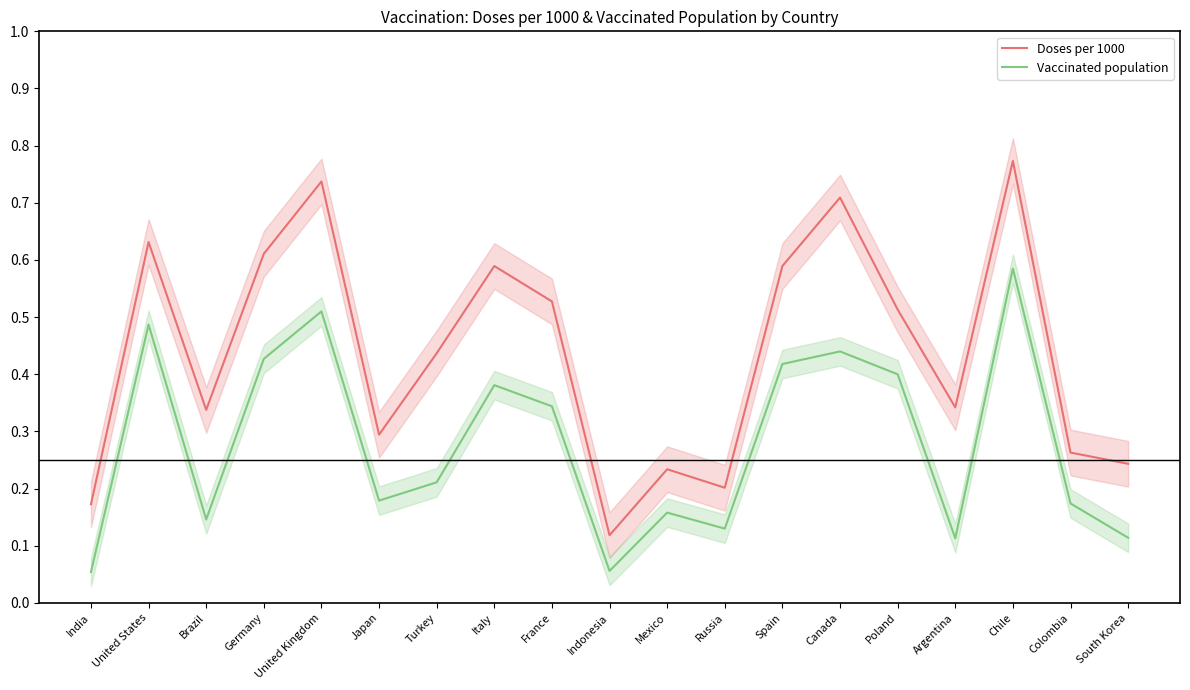

What value does the Doses per 1000 series have at Russia?

0.2